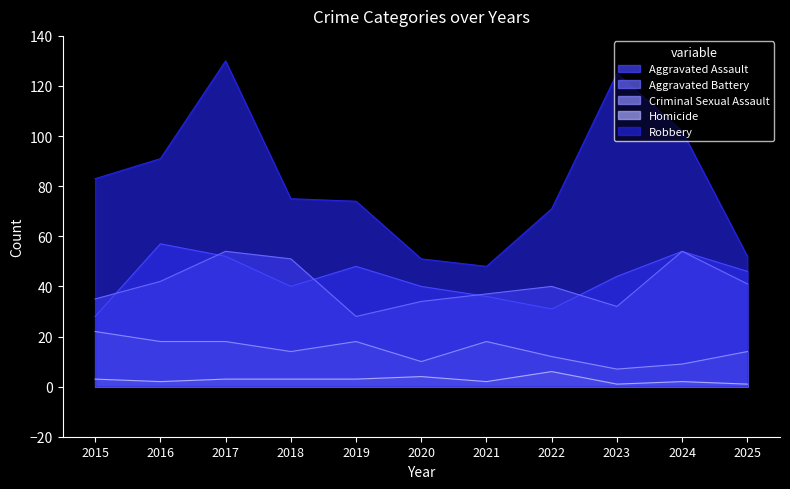

Rank the series by their maximum value, from lowest to highest.

Homicide, Criminal Sexual Assault, Aggravated Battery, Aggravated Assault, Robbery